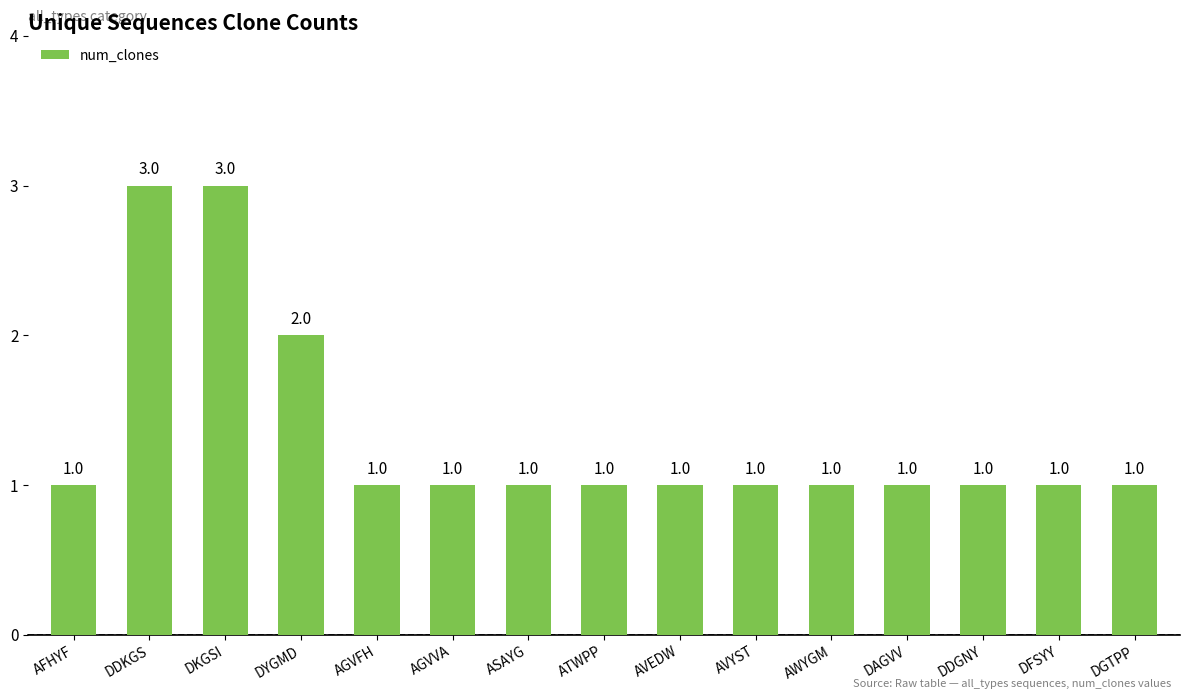

Approximately how many times larger is the value at DGTPP compared to DFSYY?

1.0